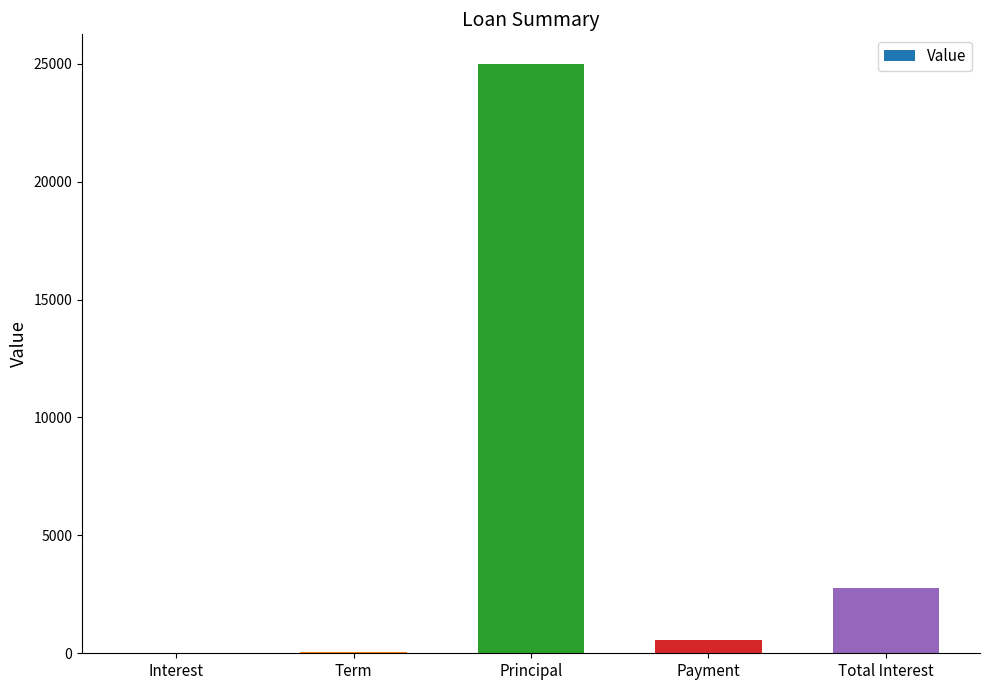

At which label is the value closest to 12500?

Total Interest